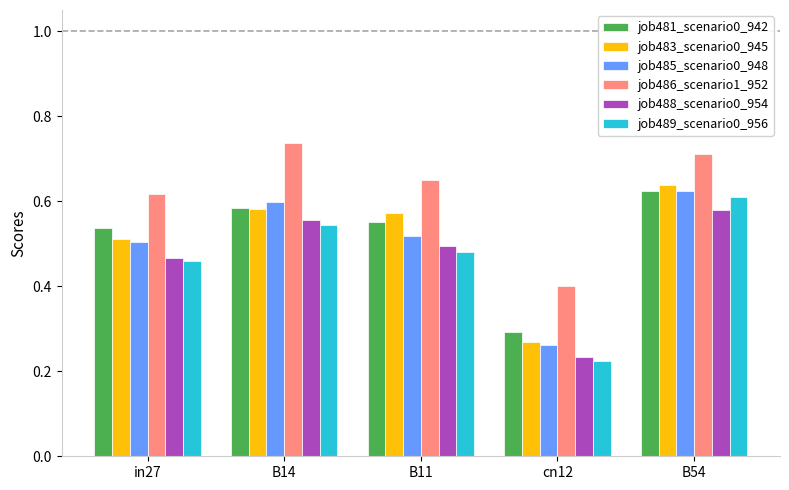

What is the sum of the job485_scenario0_948 values at B54 and B14?

1.2